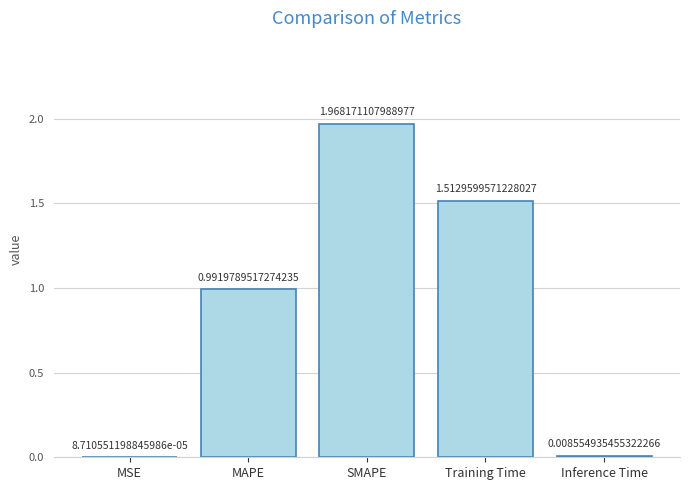

Between Training Time and Inference Time, which is larger?

Training Time